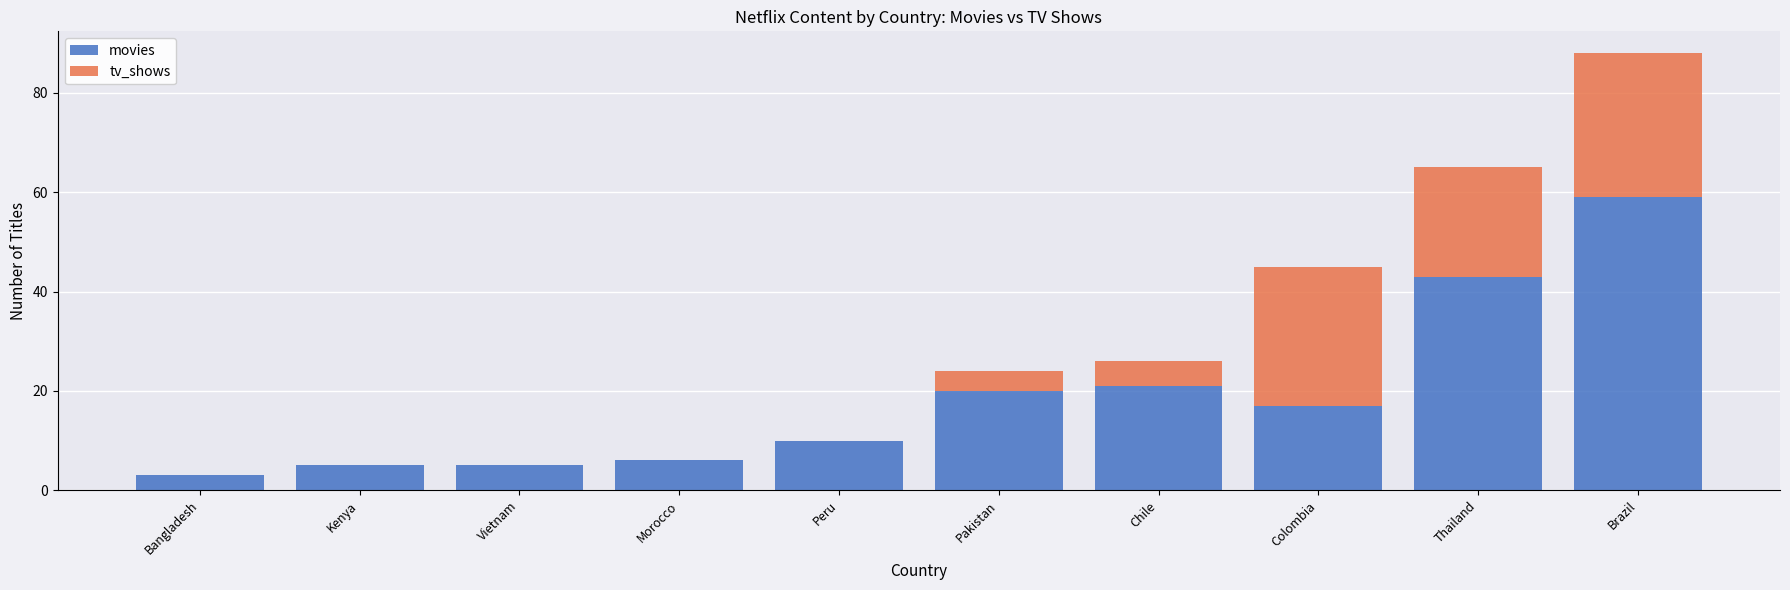

The value of movies at Pakistan is 20. True or false?

True